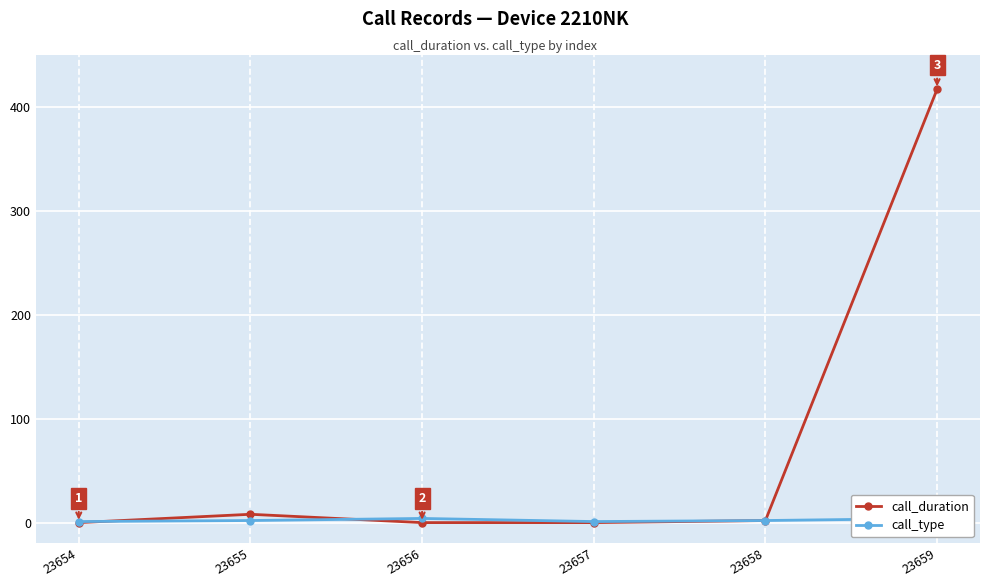

What is the sum of the call_type values at 23658 and 23654?

3